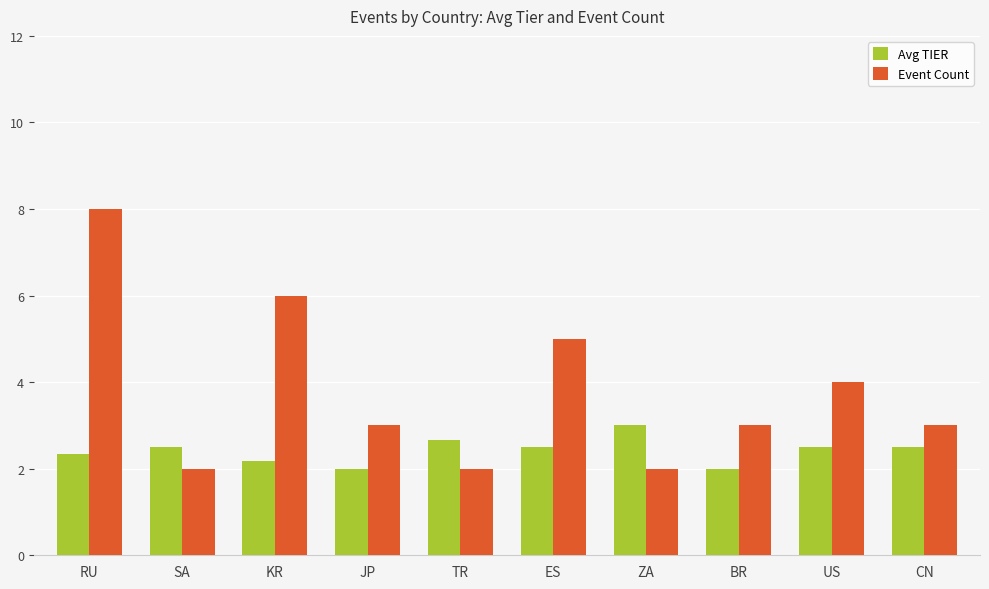

What is the average value of the Avg TIER series?

2.4